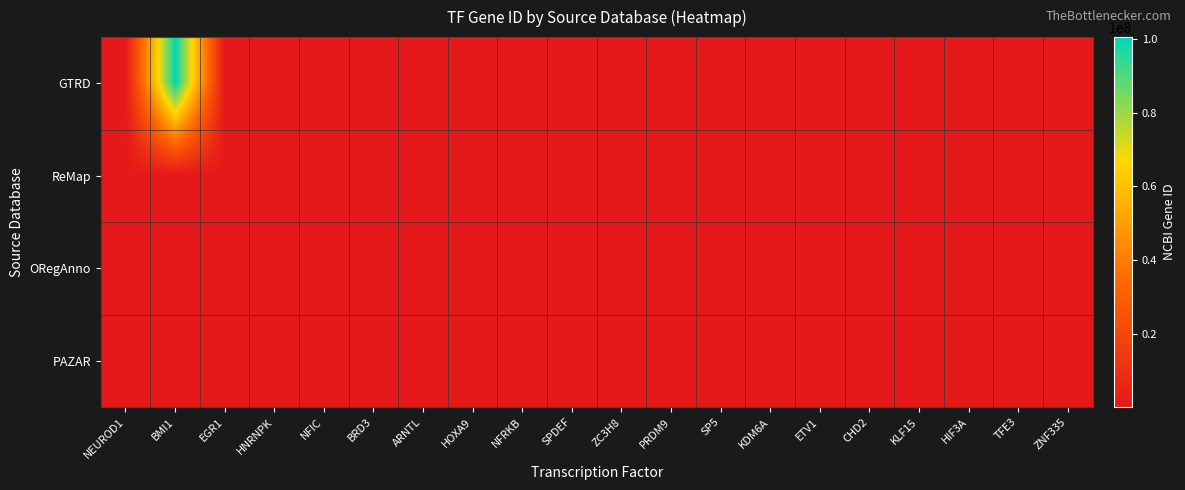

Which has a higher value, NEUROD1 or BRD3?

BRD3